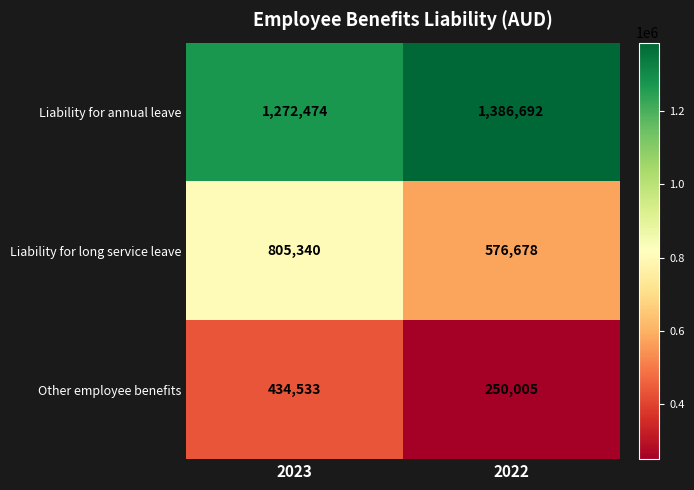

Is it true that Liability for long service leave equals 434580 at 2023?

False